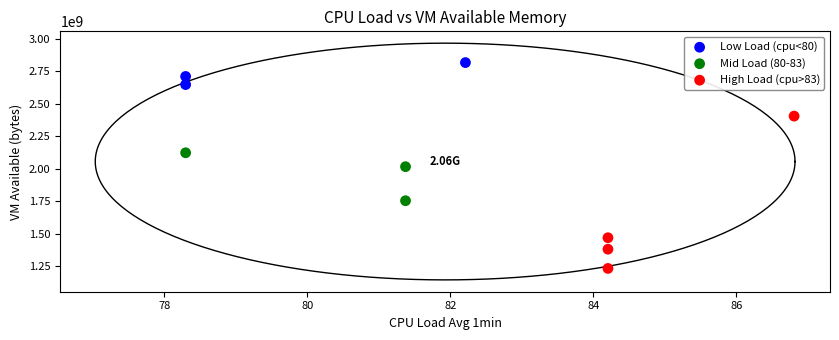

Which series has the largest Y range (max minus min)?

High Load (cpu>83)